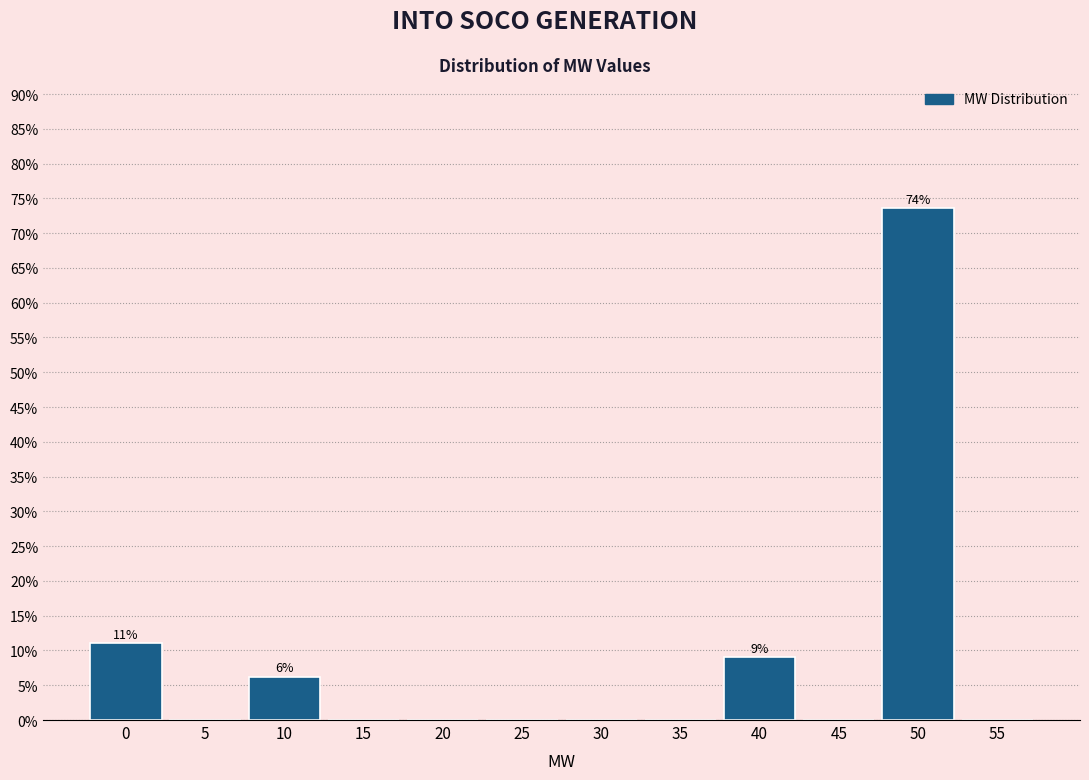

At which category does the chart reach its peak across all series?

50